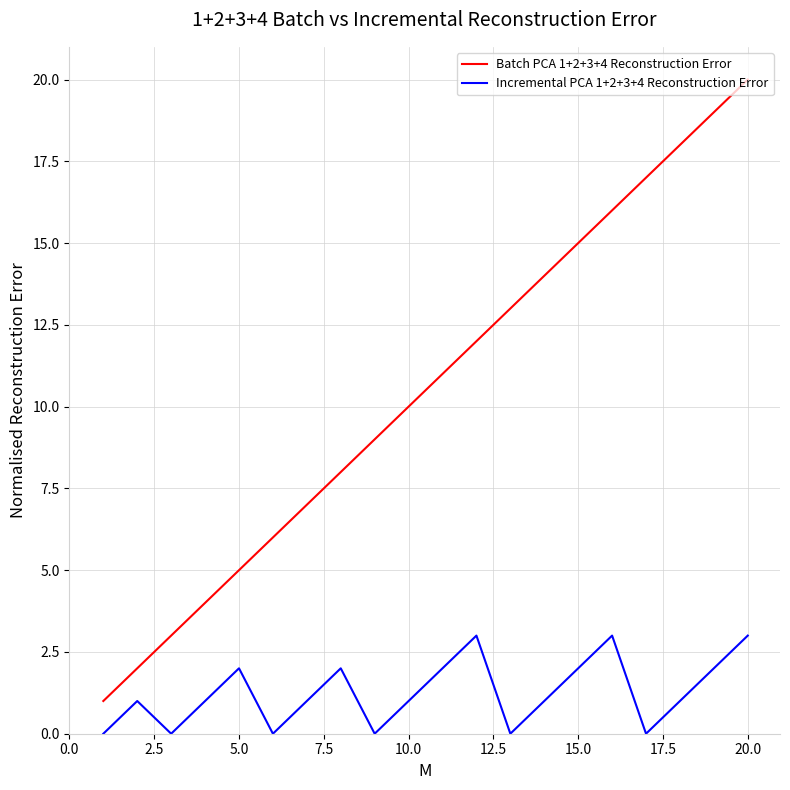

How many categories are shown in the chart?

20